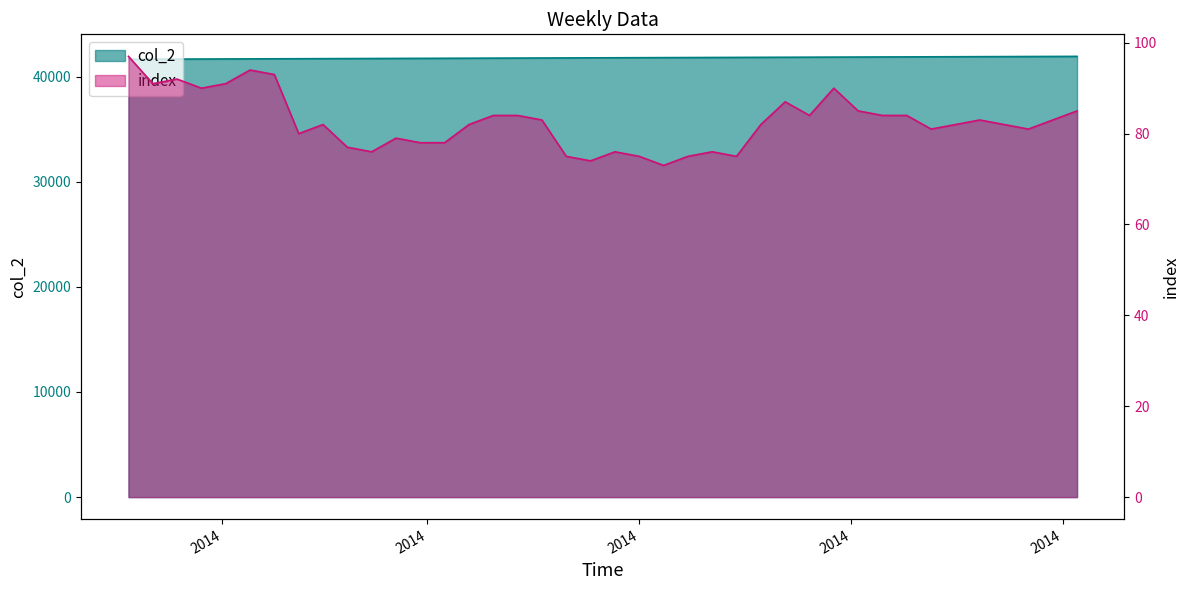

Which category has the lowest value in the index series?

2014-06-08